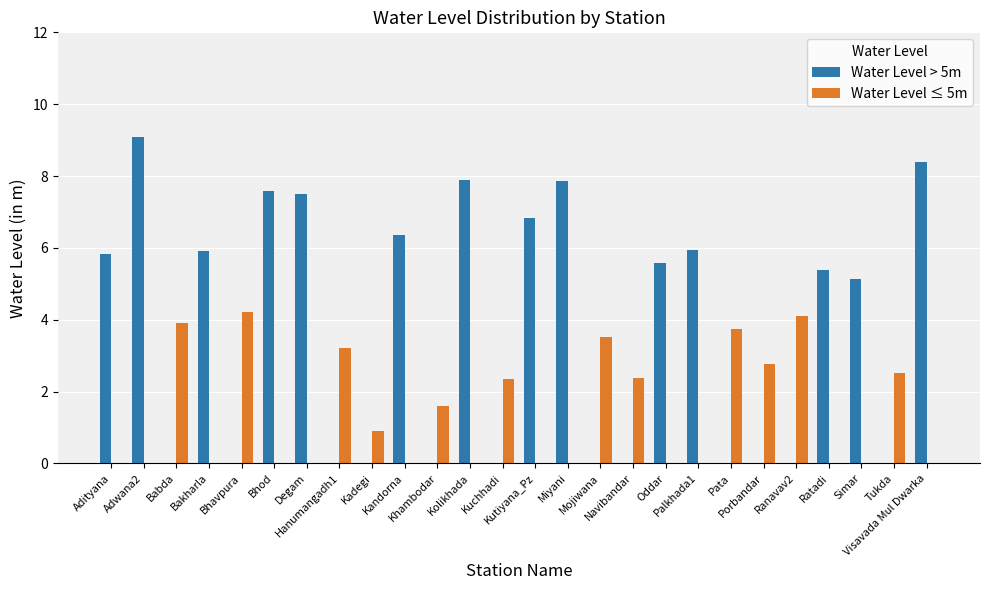

Read the Water Level ≤ 5m value at Tukda.

2.5